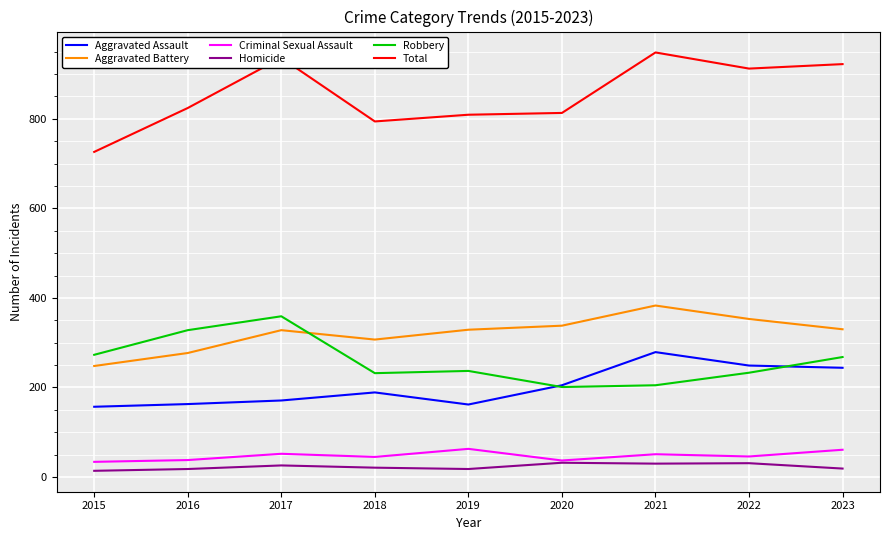

What are all the series names shown in the legend?

Aggravated Assault, Aggravated Battery, Criminal Sexual Assault, Homicide, Robbery, Total